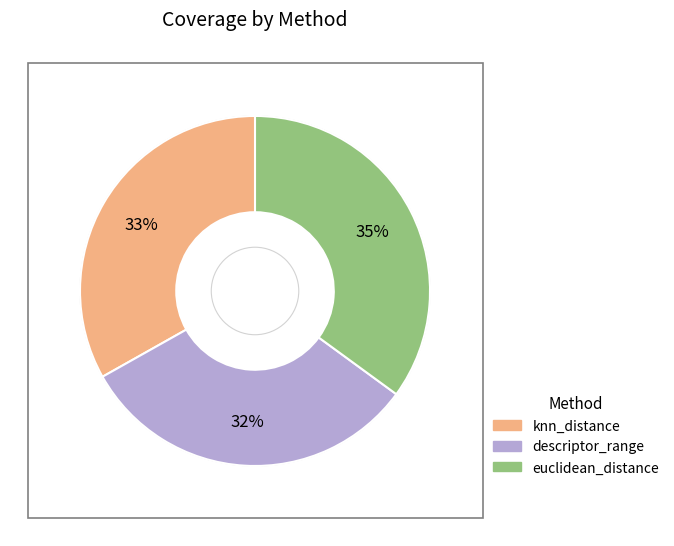

How many slices are in this pie chart?

3